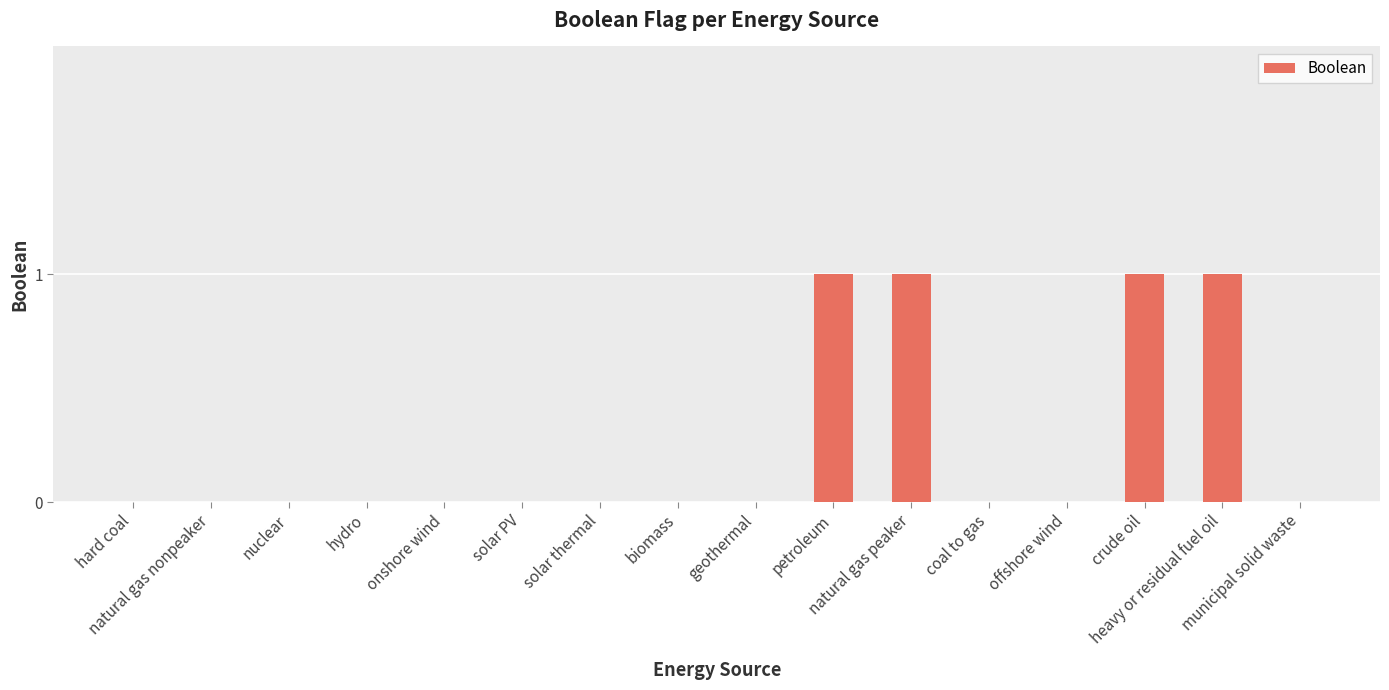

What is the sum of all values?

4